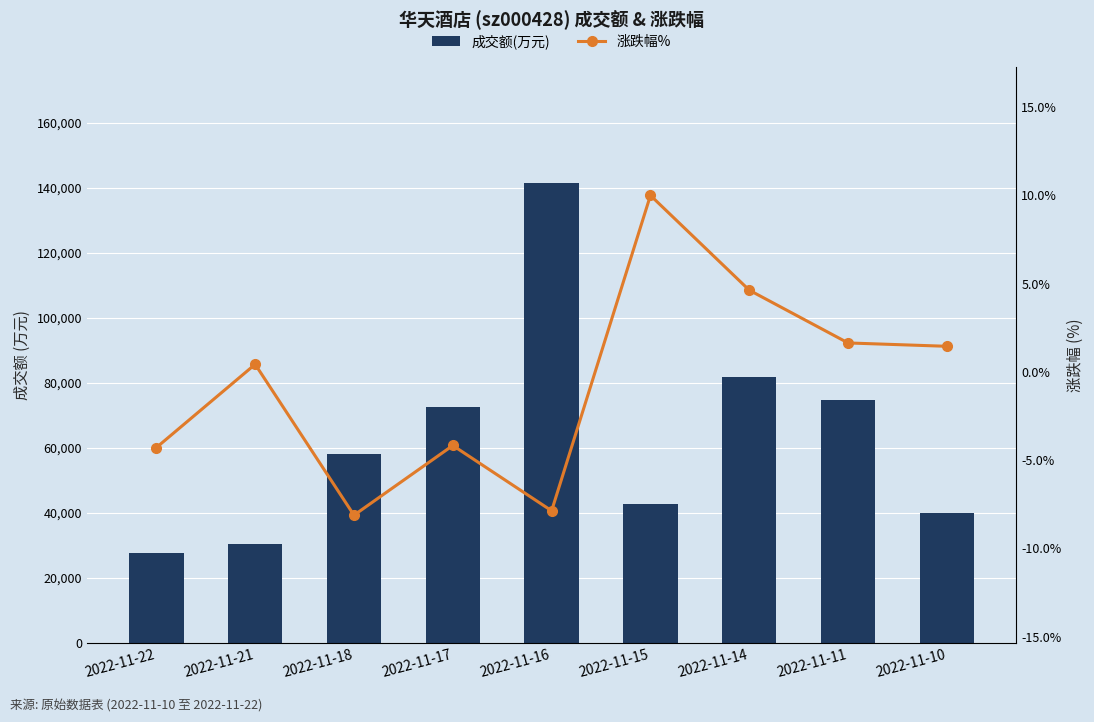

Between 2022-11-22 and 2022-11-17, which is larger?

2022-11-17